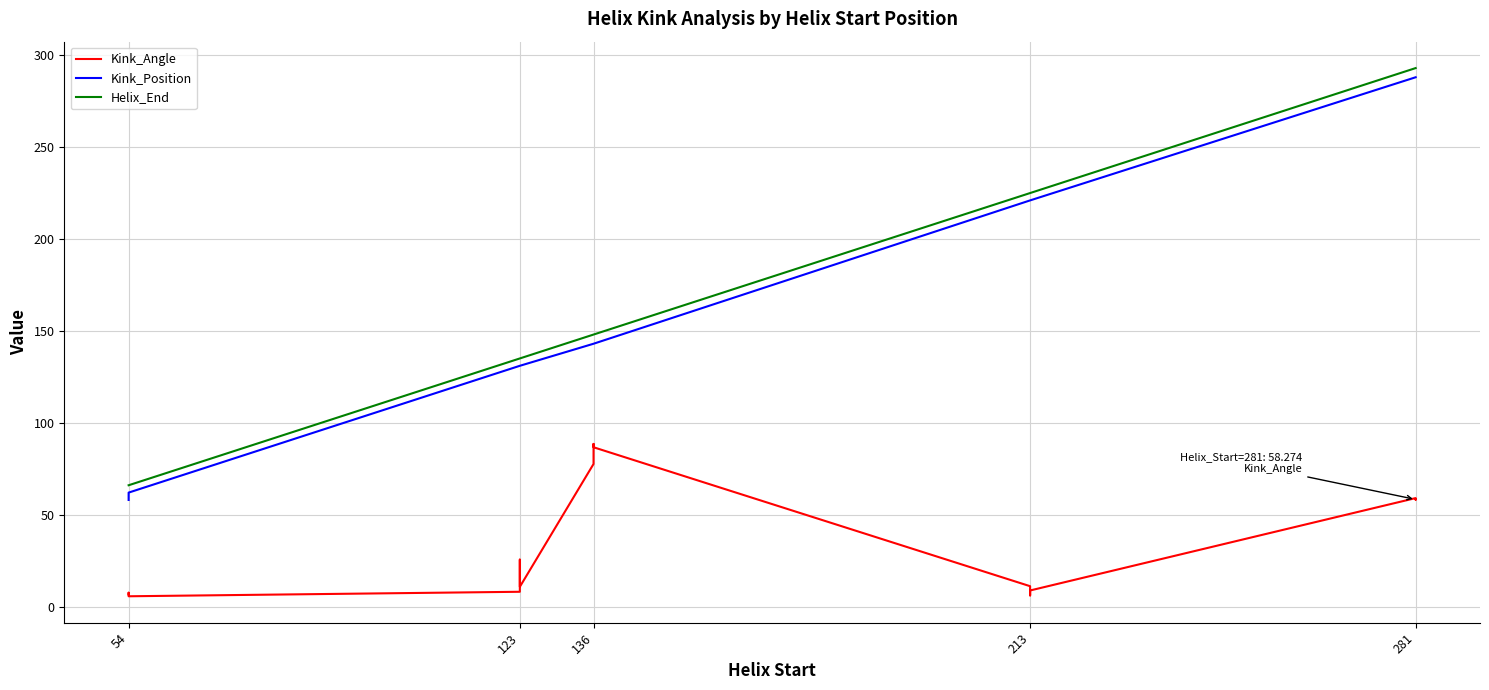

Does the chart display data point markers on the line(s)?

No